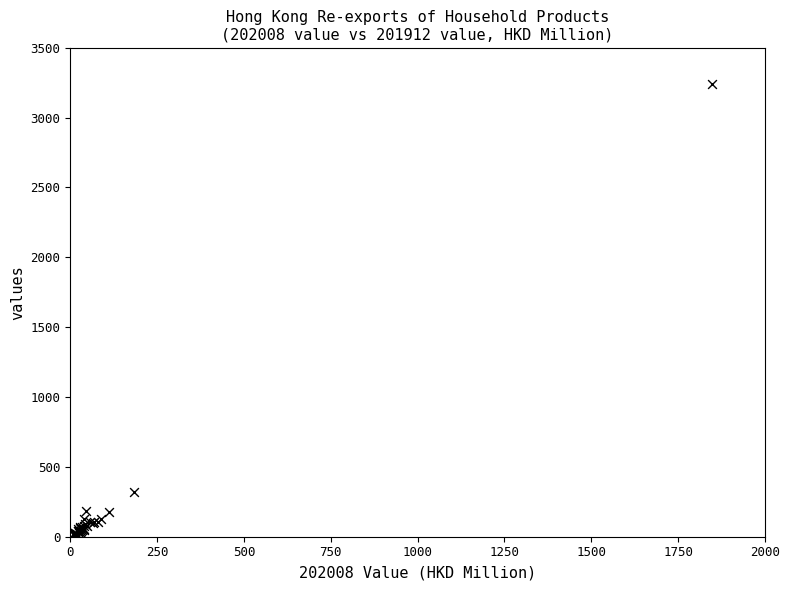

What Y value in the scatter plot is closest to 1628?

320.5